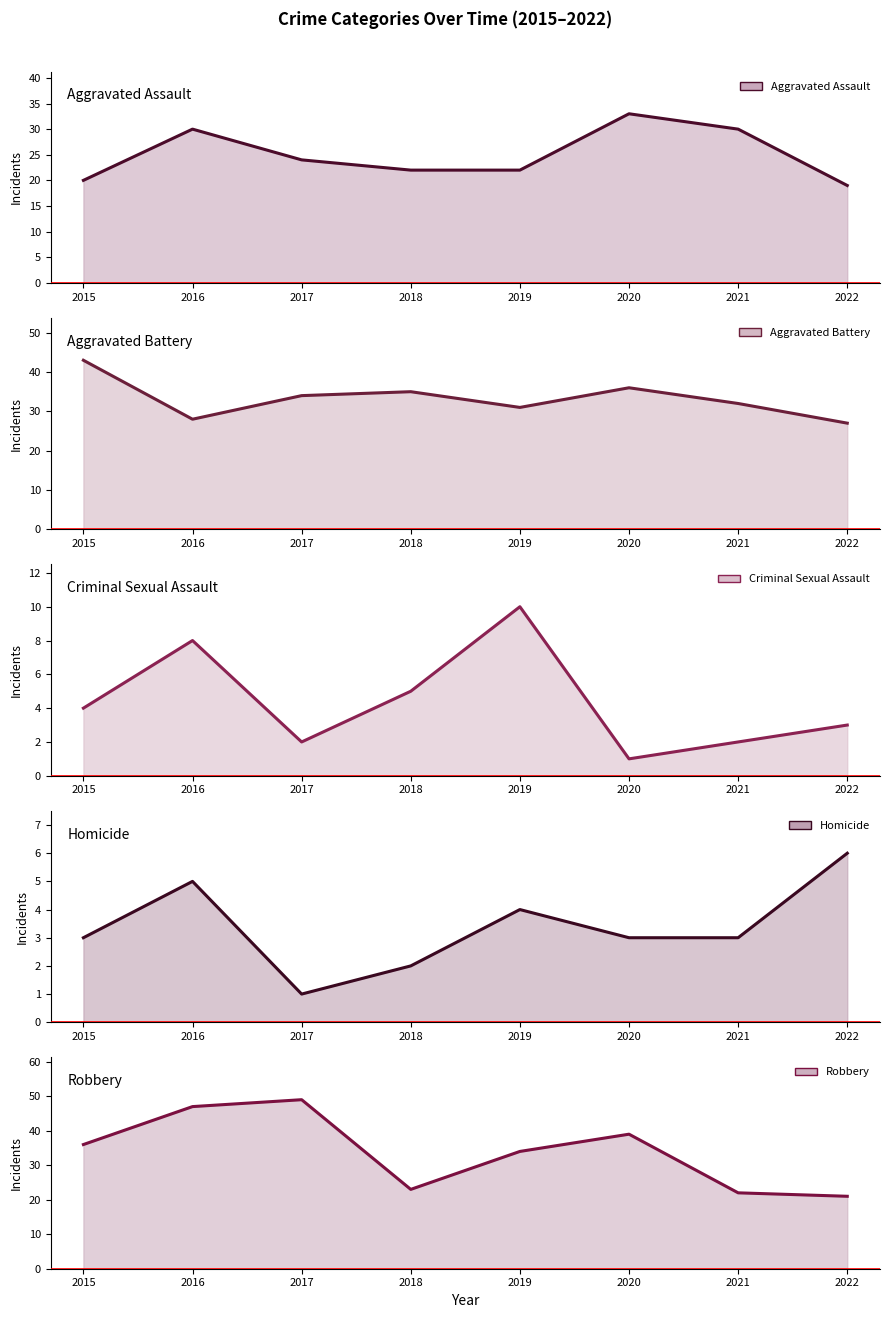

How many lines are shown in the chart?

5